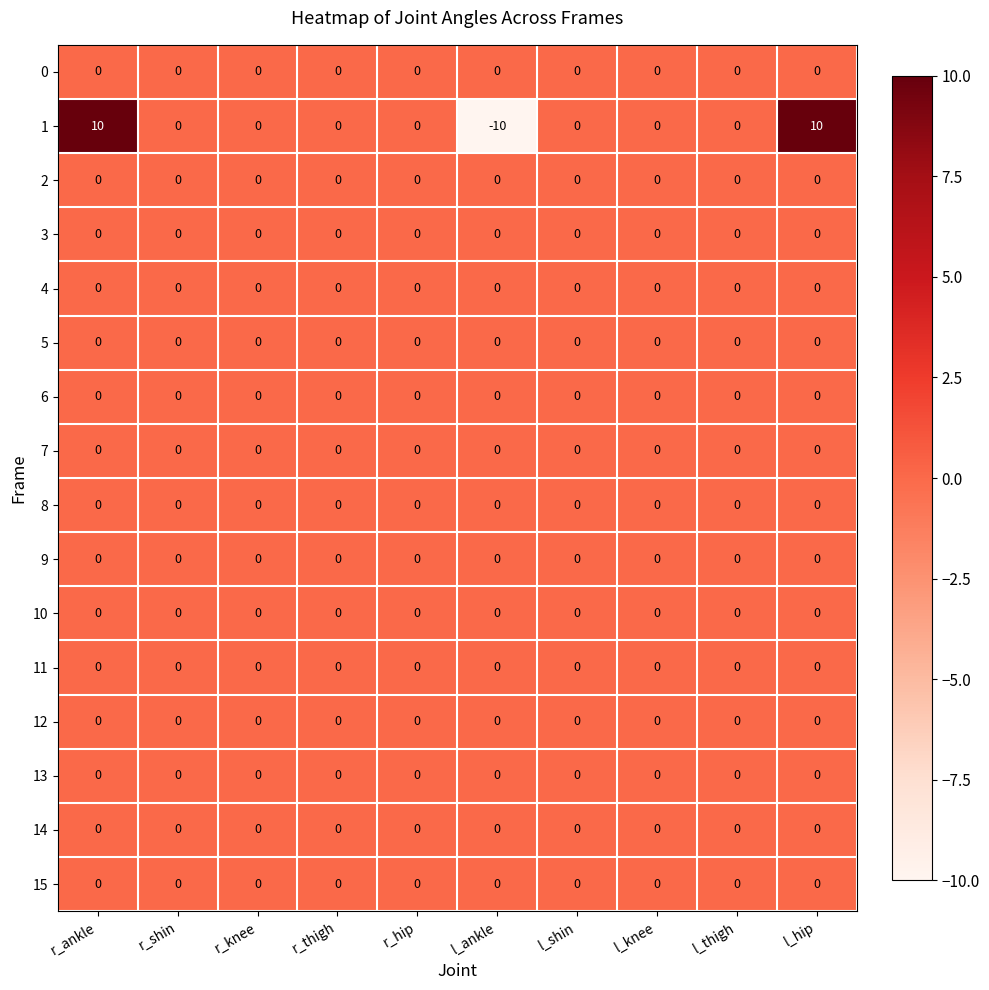

What is the difference between the highest and lowest values at l_ankle?

10